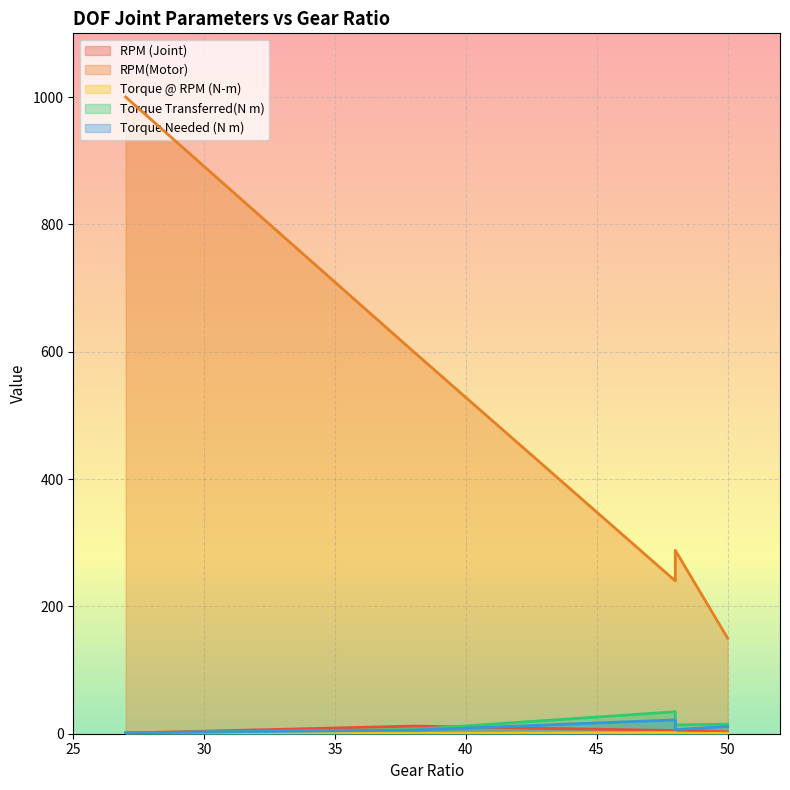

How many categories are shown in the chart?

5